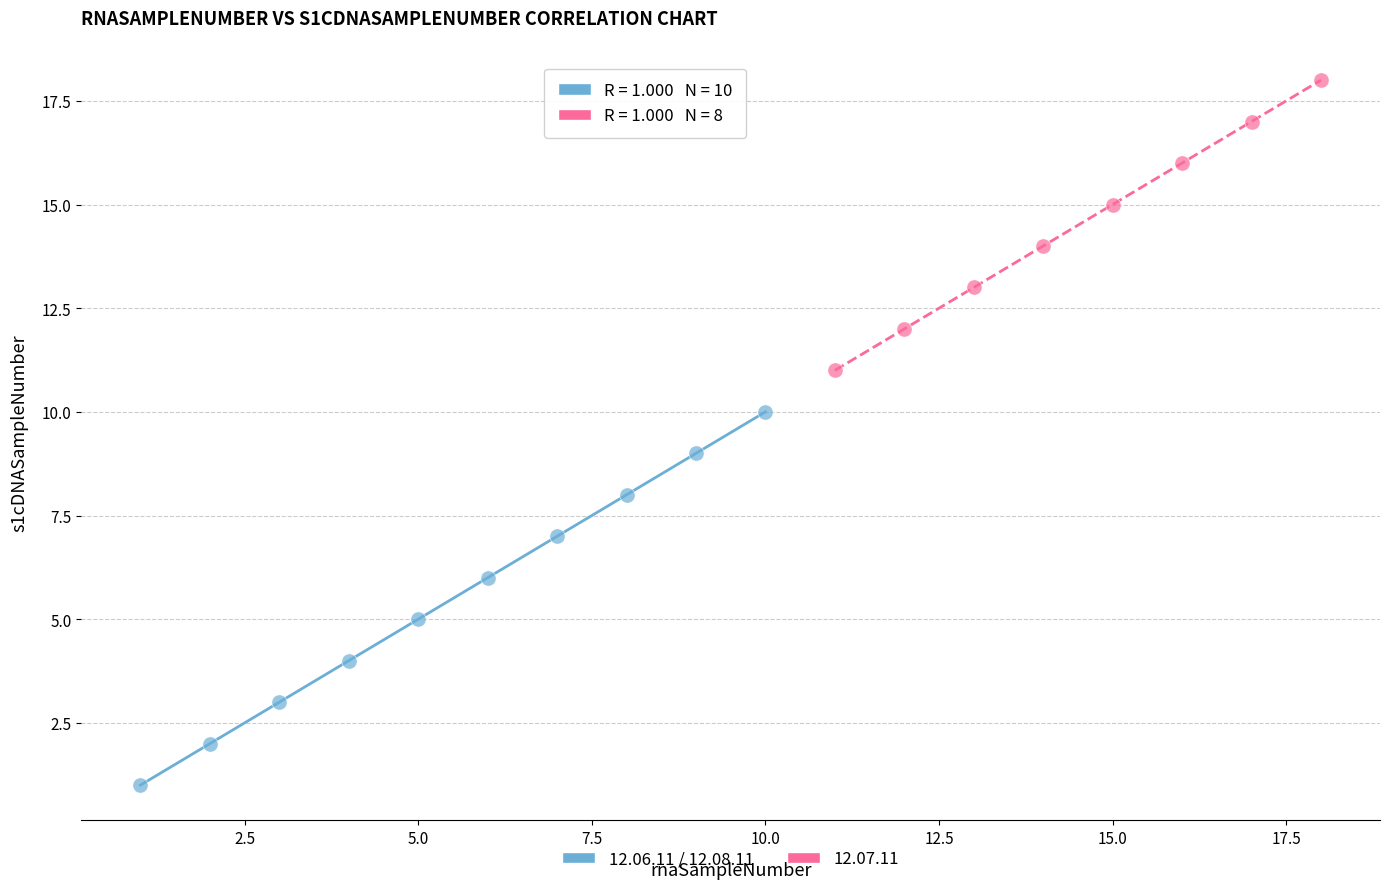

Which series contains the highest Y value?

12.07.11